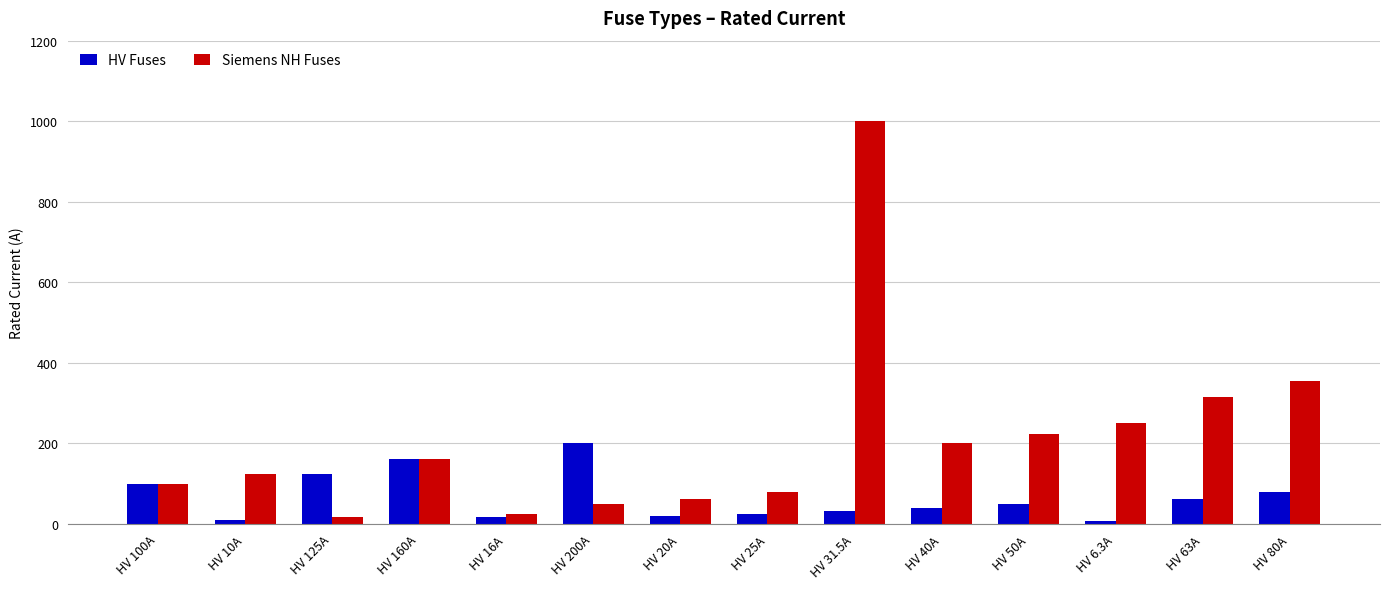

Which series has the largest total across all categories?

Siemens NH Fuses